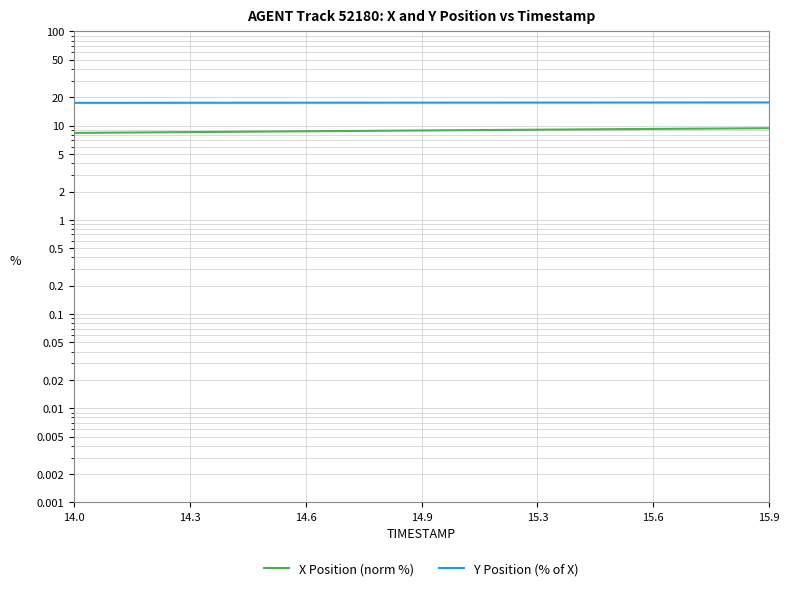

What is the label of the 14th point from the right?

15.9